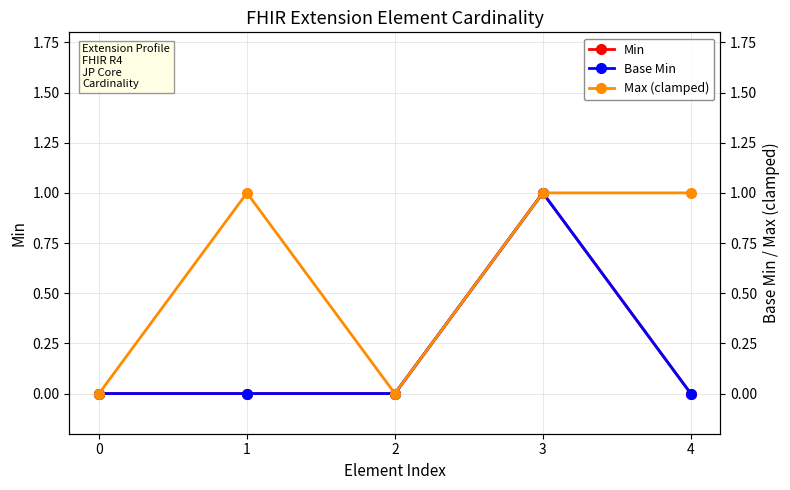

What is the highest value of the Max (clamped) series?

1